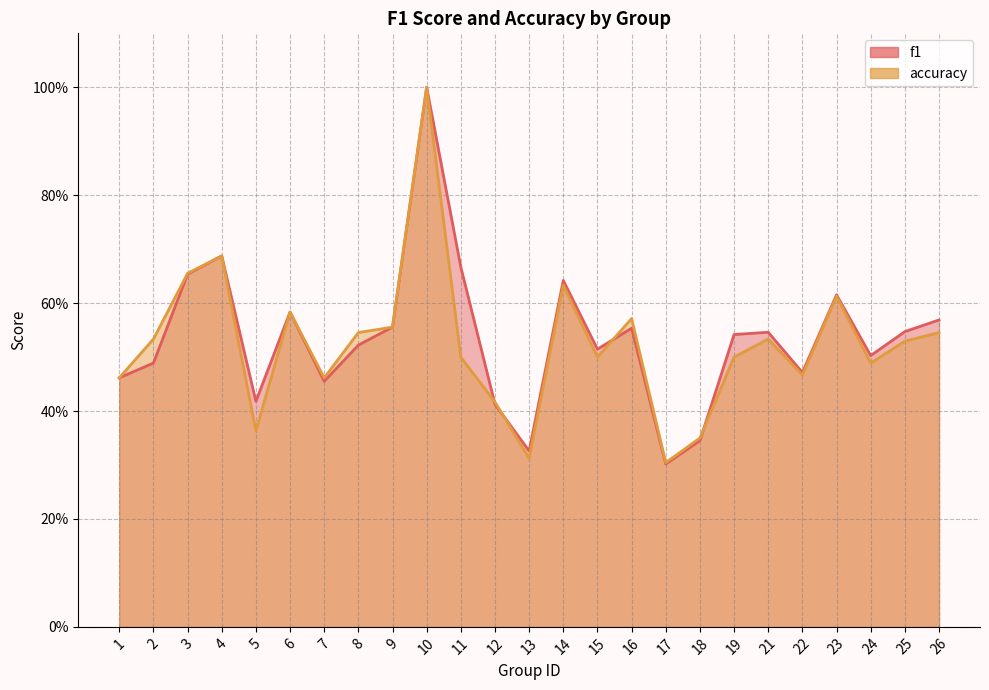

At which category is the sum across all series the highest?

10